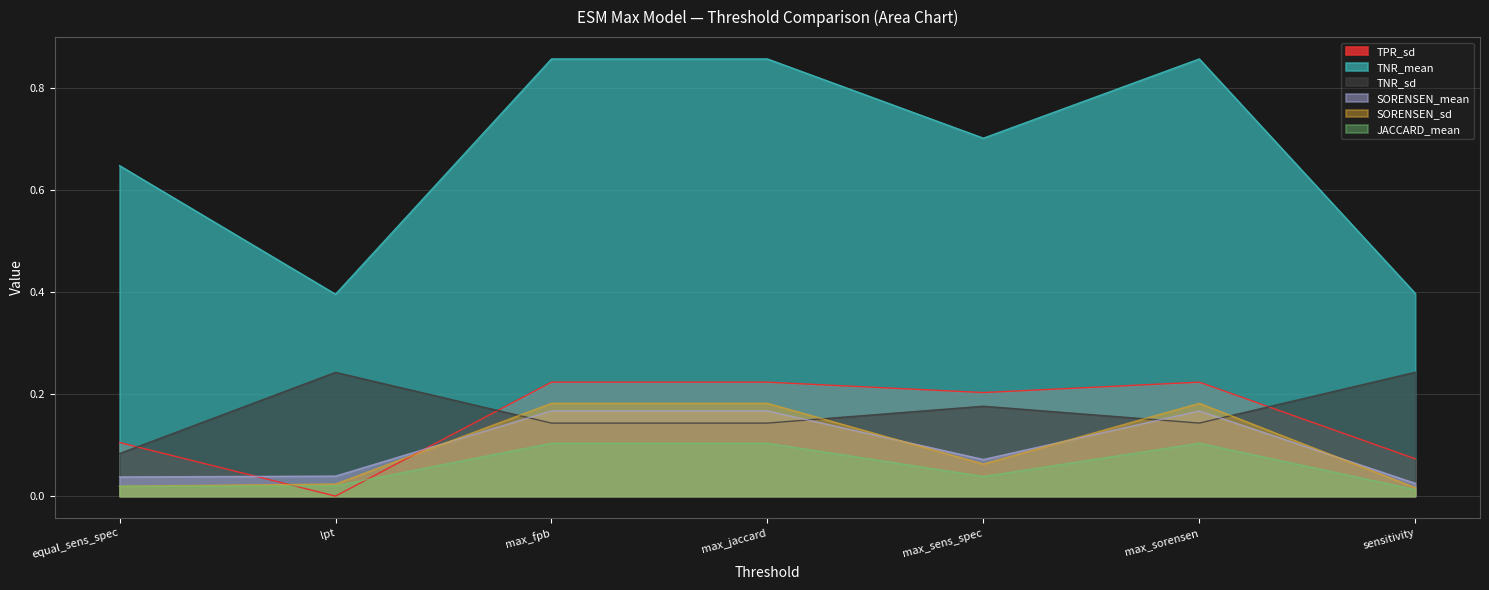

Between max_sens_spec and sensitivity, which series saw the biggest shift?

TNR_mean